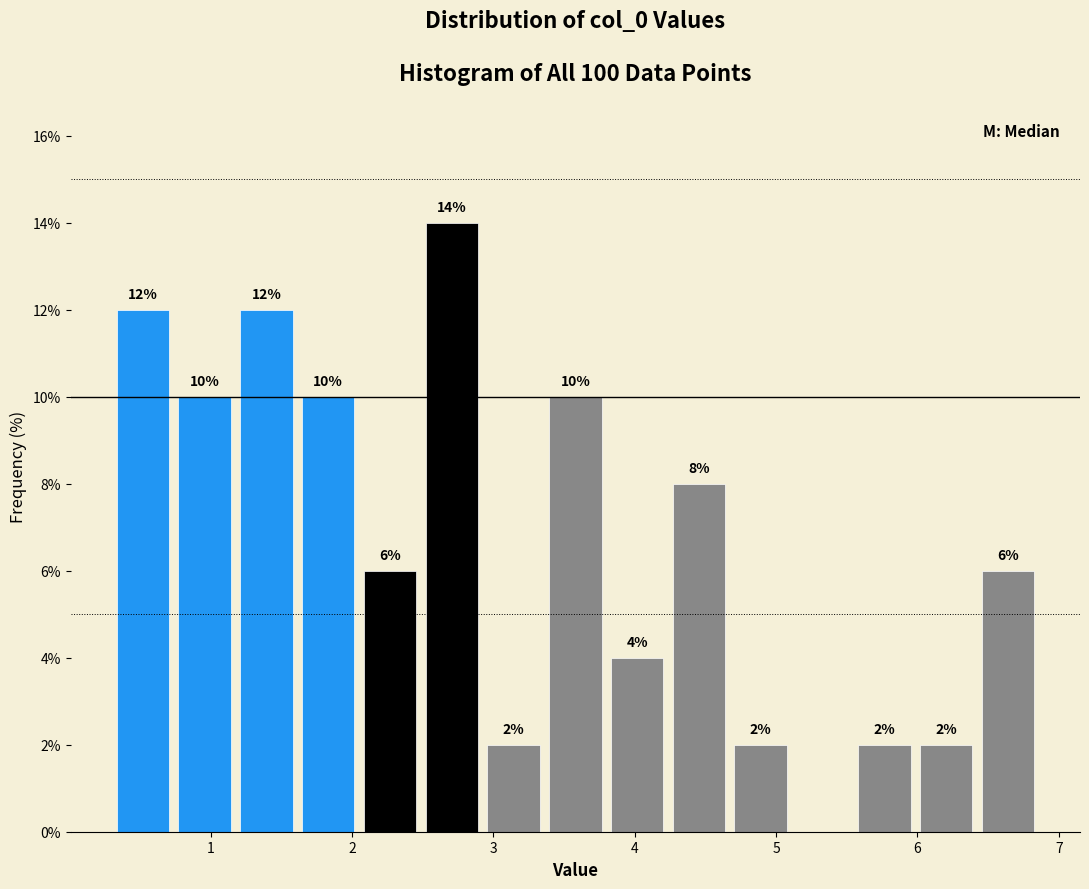

Over which range of the x-axis is the bar tallest?

2.5 to 2.9